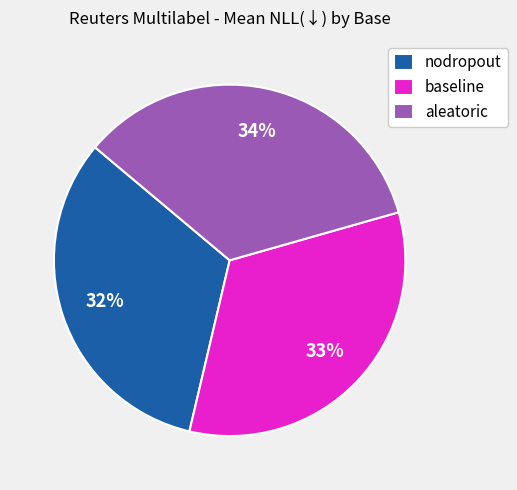

Count the number of slices in the pie.

3